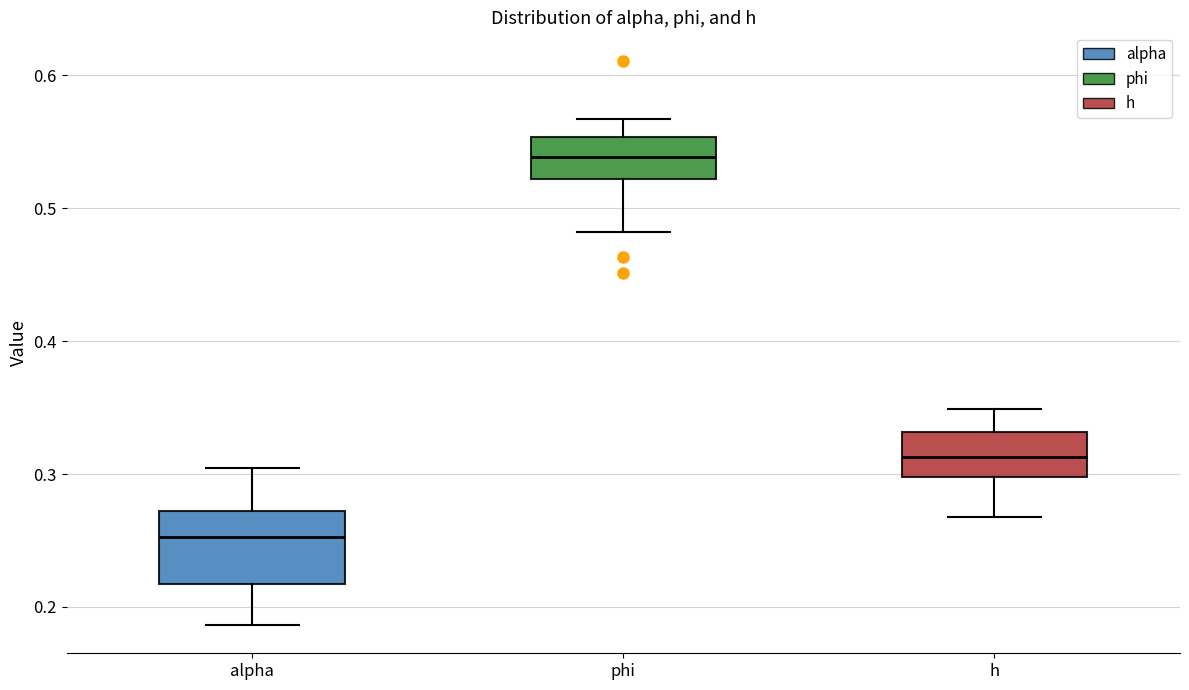

Comparing the boxes themselves (not the whiskers), which one is the tallest?

alpha